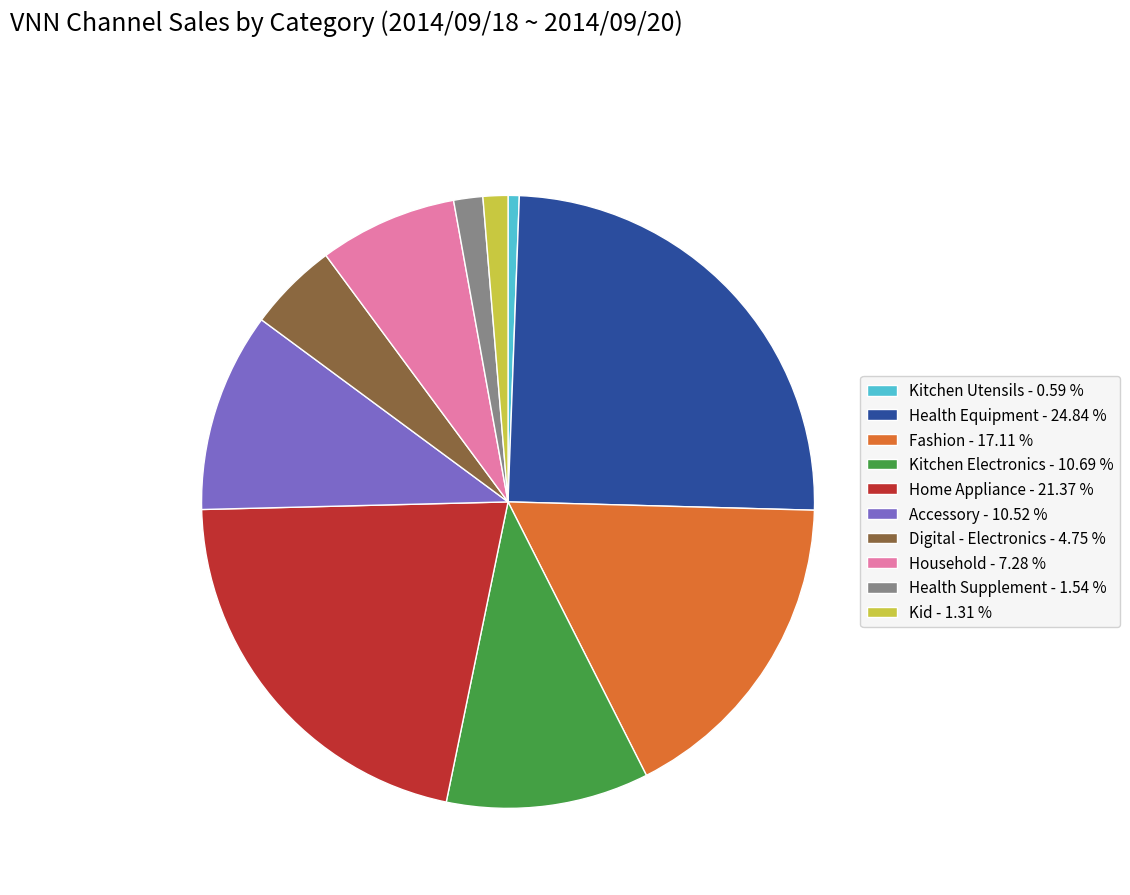

Which has a higher value, Digital - Electronics - 4.75 % or Kitchen Utensils - 0.59 %?

Digital - Electronics - 4.75 %